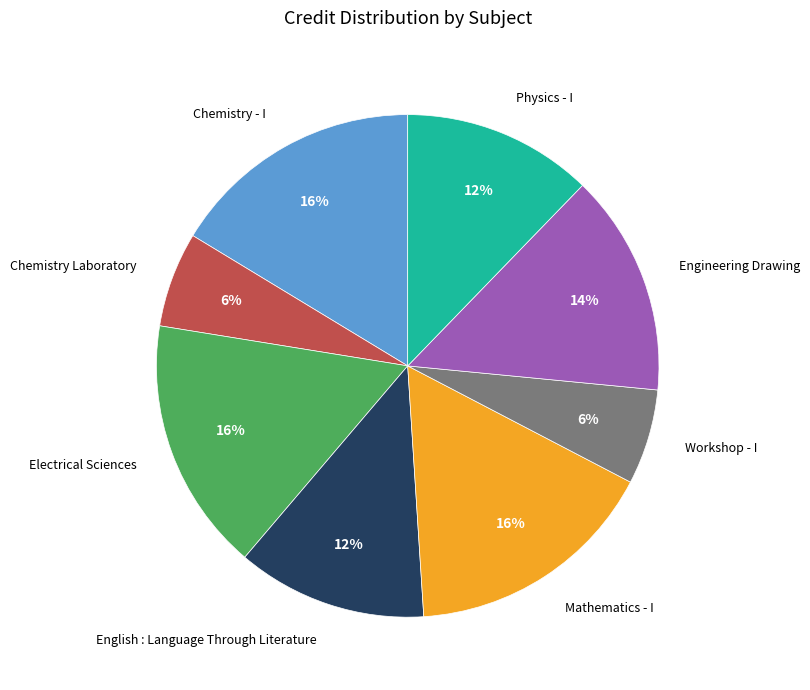

Is the sum of Workshop - I and Chemistry Laboratory greater than half?

No